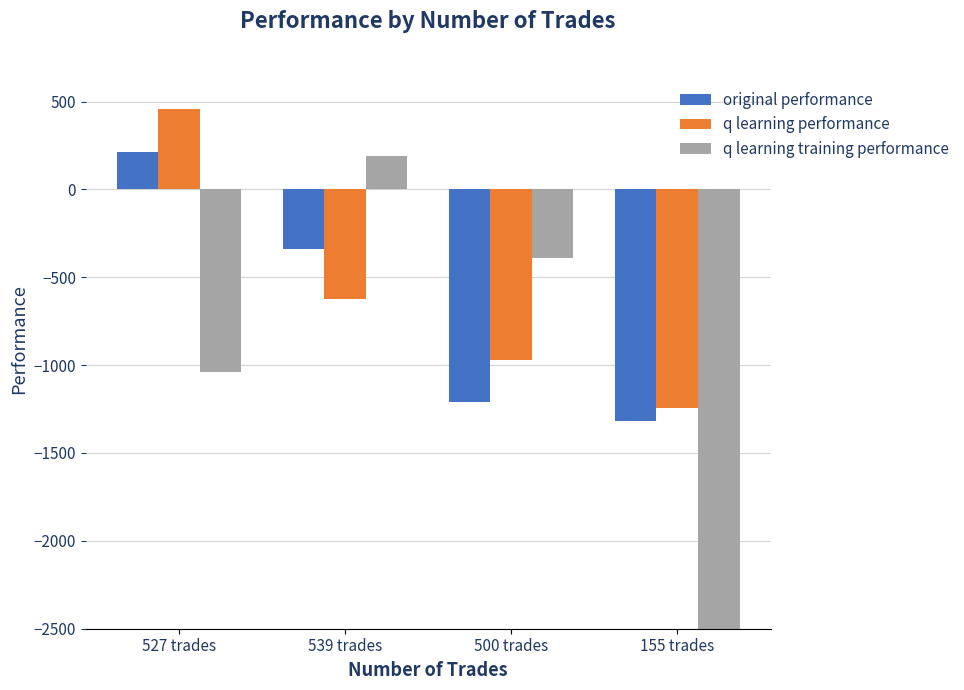

Which series has the largest total across all categories?

q learning performance